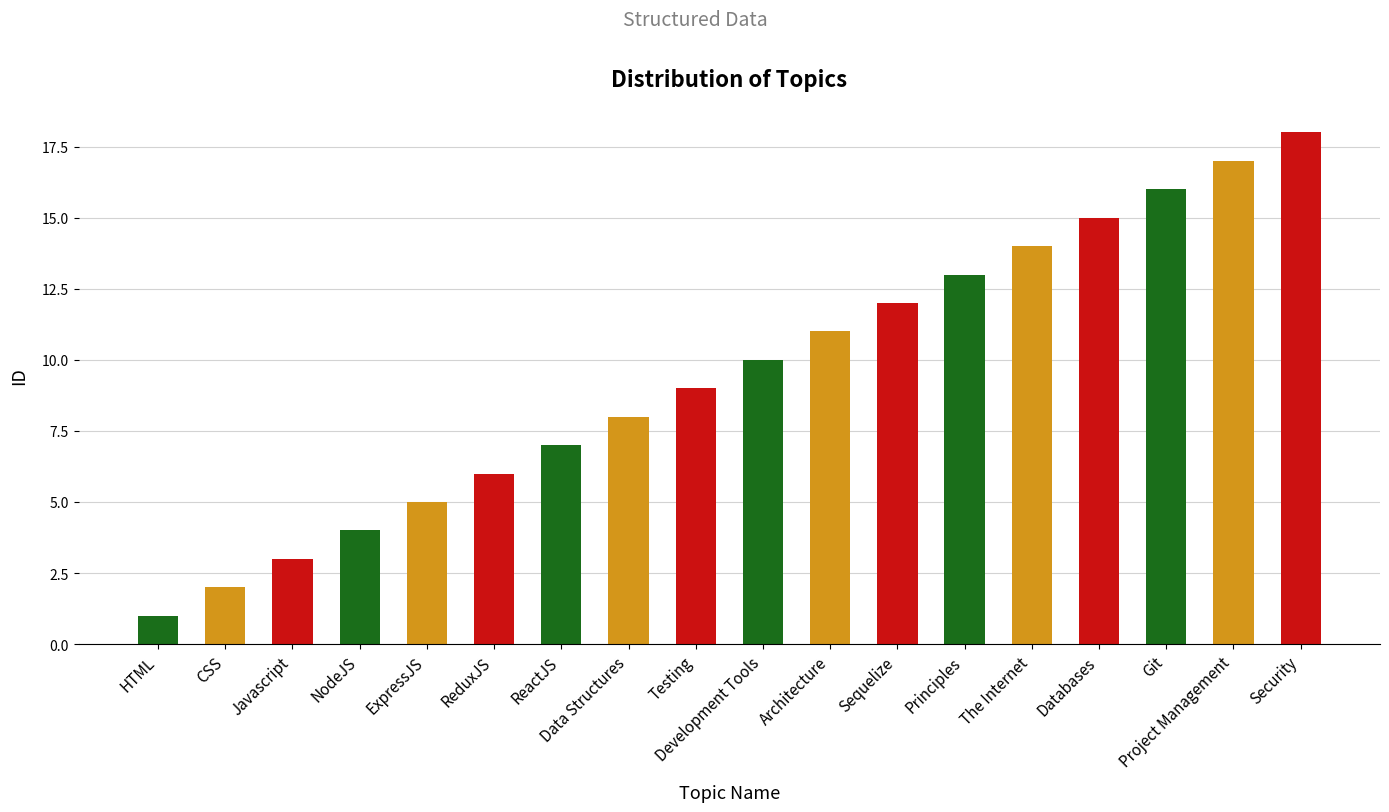

Rank the categories by value from highest to lowest.

Security, Project Management, Git, Databases, The Internet, Principles, Sequelize, Architecture, Development Tools, Testing, Data Structures, ReactJS, ReduxJS, ExpressJS, NodeJS, Javascript, CSS, HTML